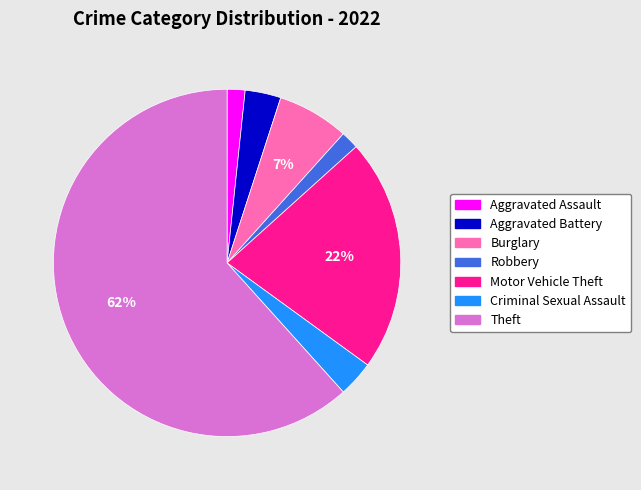

Does Theft represent more than half of the total?

Yes